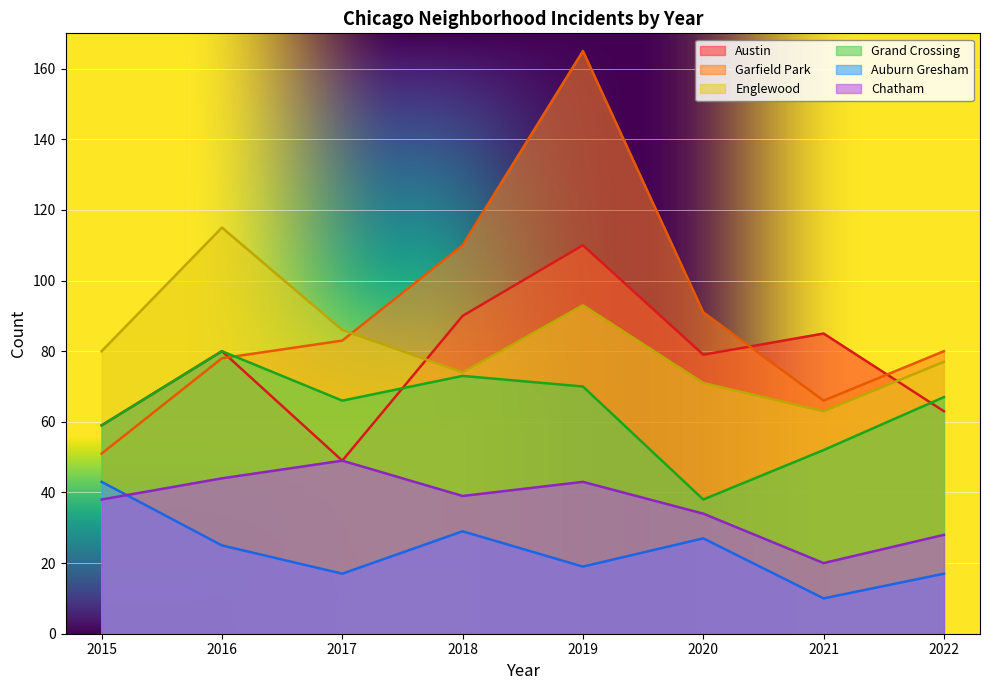

How many categories are shown in the chart?

8